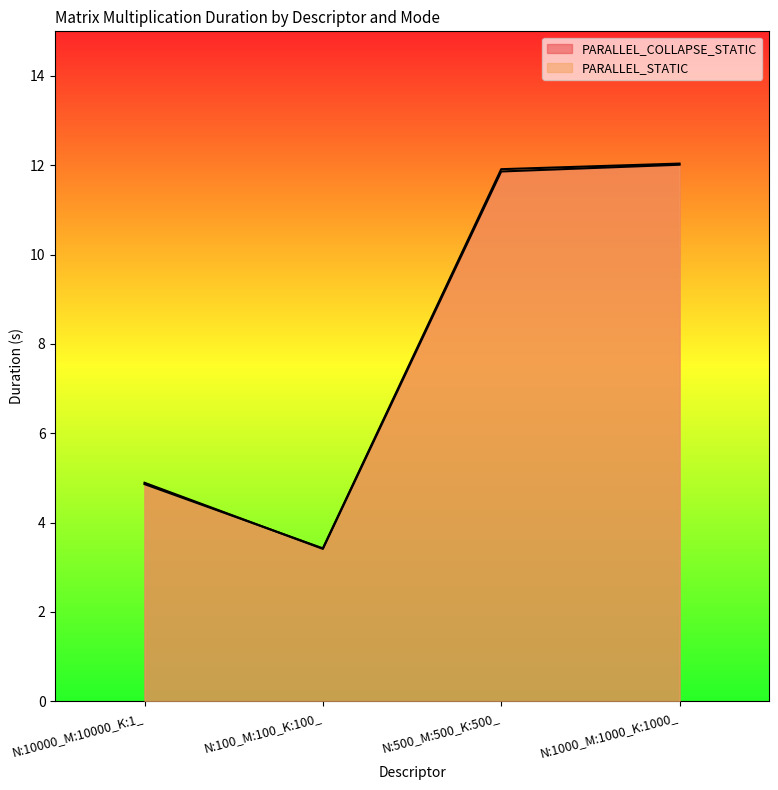

What is the approximate value of PARALLEL_COLLAPSE_STATIC at N:100_M:100_K:100_?

3.4